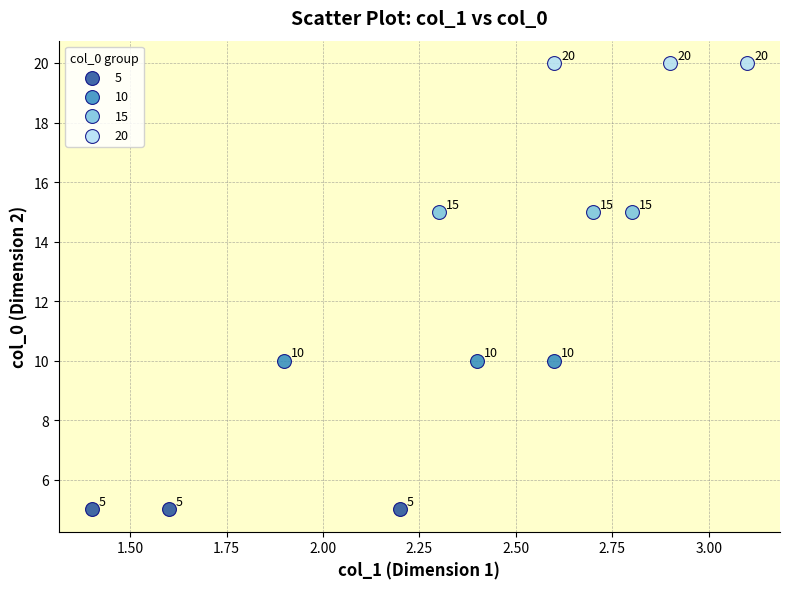

What are all the series names shown in the legend?

5, 10, 15, 20